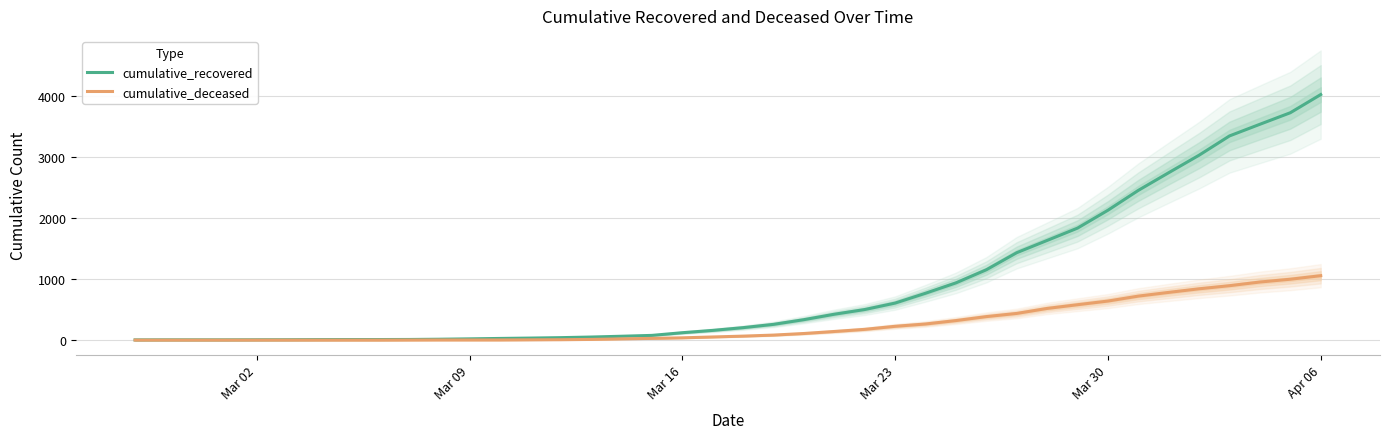

What is the maximum value for cumulative_deceased?

1056